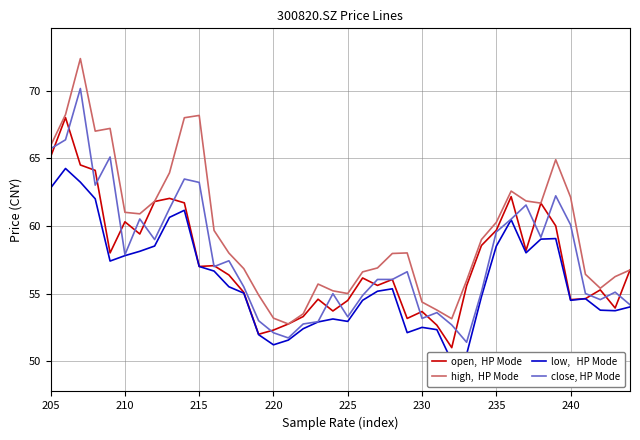

True or false: close, HP Mode and low,   HP Mode intersect in this chart.

False